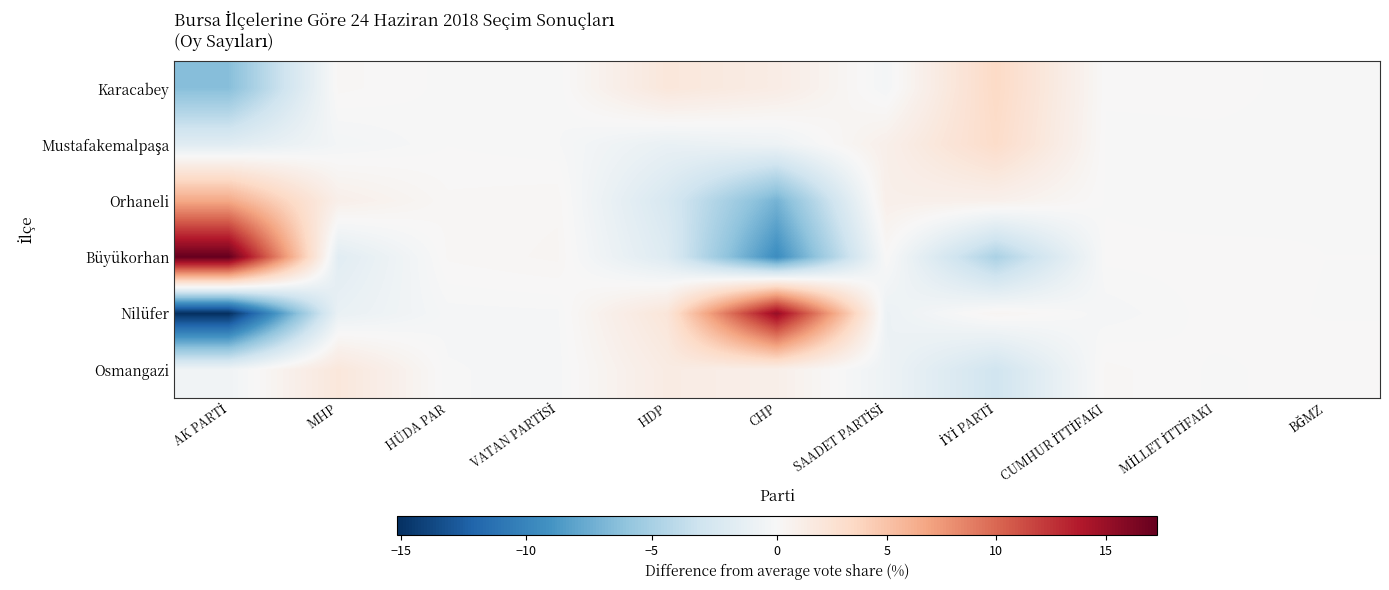

List the series in order of their peak value, highest first.

Büyükorhan, Nilüfer, Orhaneli, Karacabey, Mustafakemalpaşa, Osmangazi